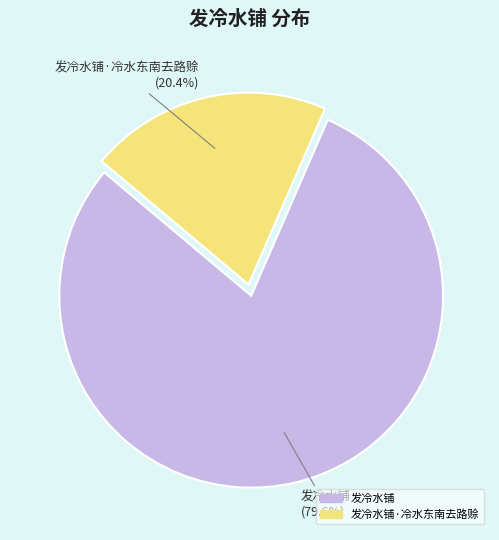

Count the number of slices in the pie.

2